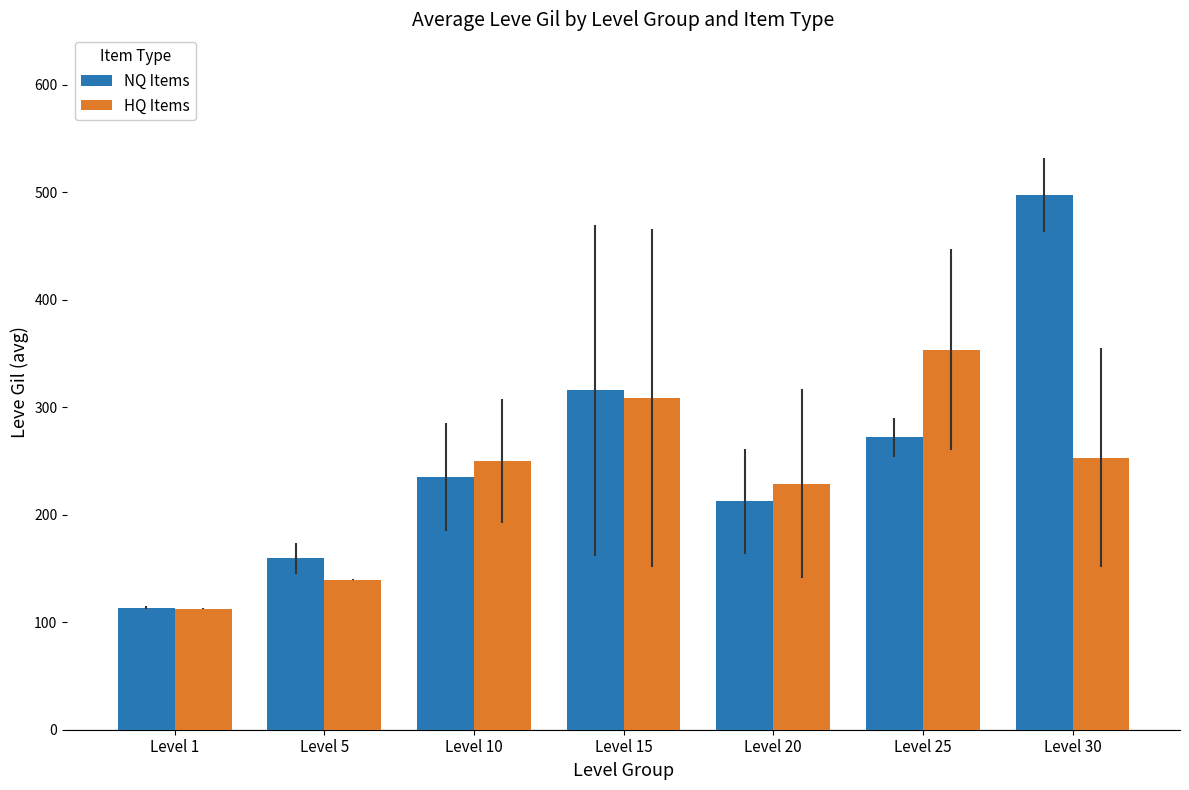

Which series has the widest spread of values?

NQ Items